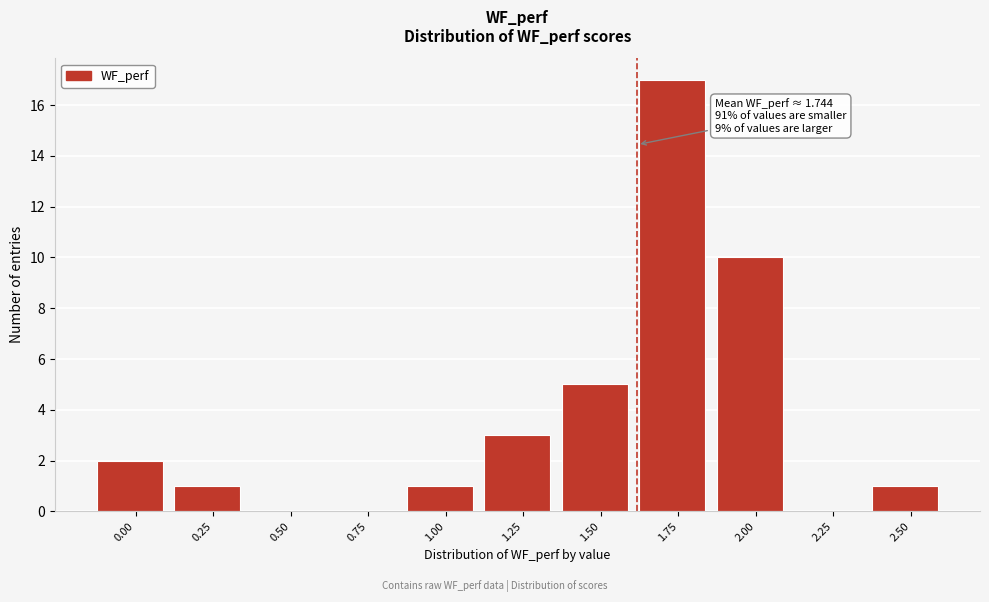

Reading right to left, what are all the values shown in this chart?

2.50=1	2.25=0	2.00=10	1.75=17	1.50=5	1.25=3	1.00=1	0.75=0	0.50=0	0.25=1	0.00=2